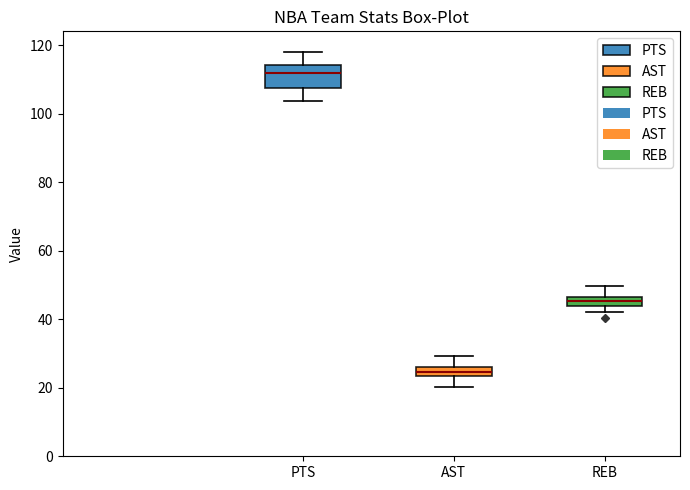

Comparing the boxes themselves (not the whiskers), which one is the tallest?

PTS